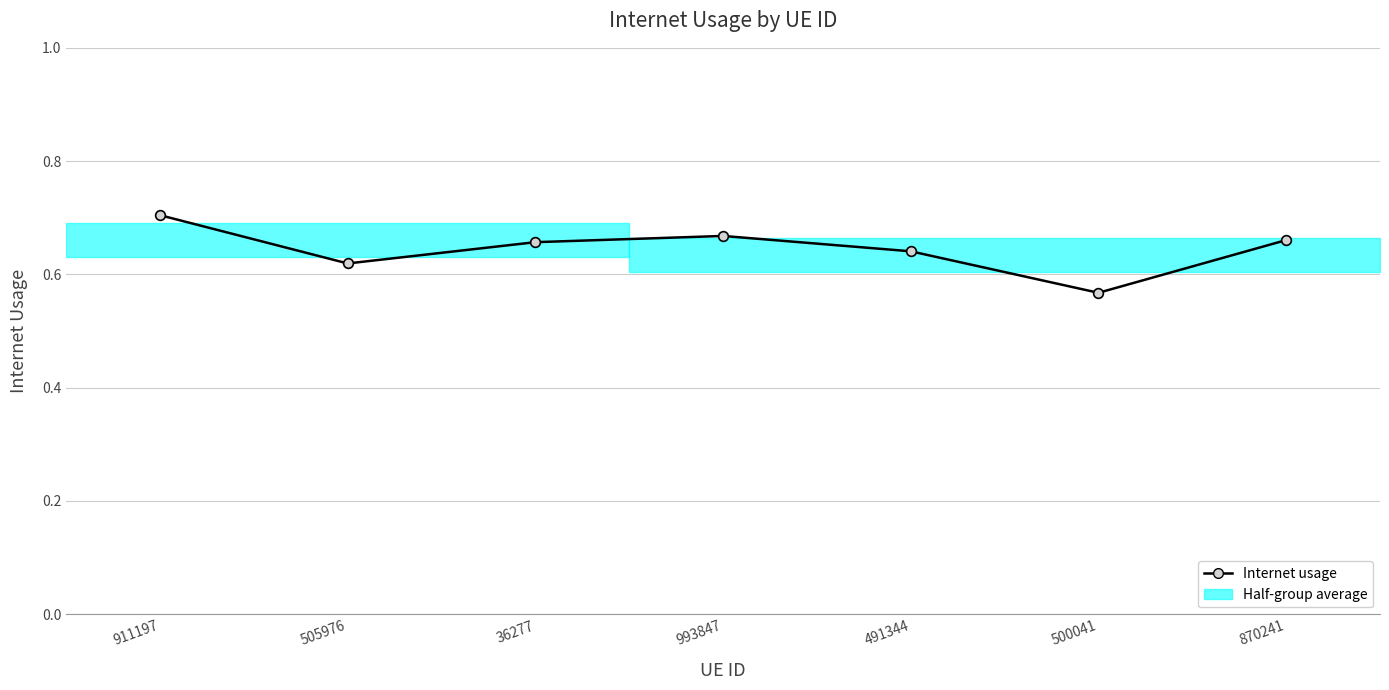

Between 505976 and 491344, which is larger?

491344